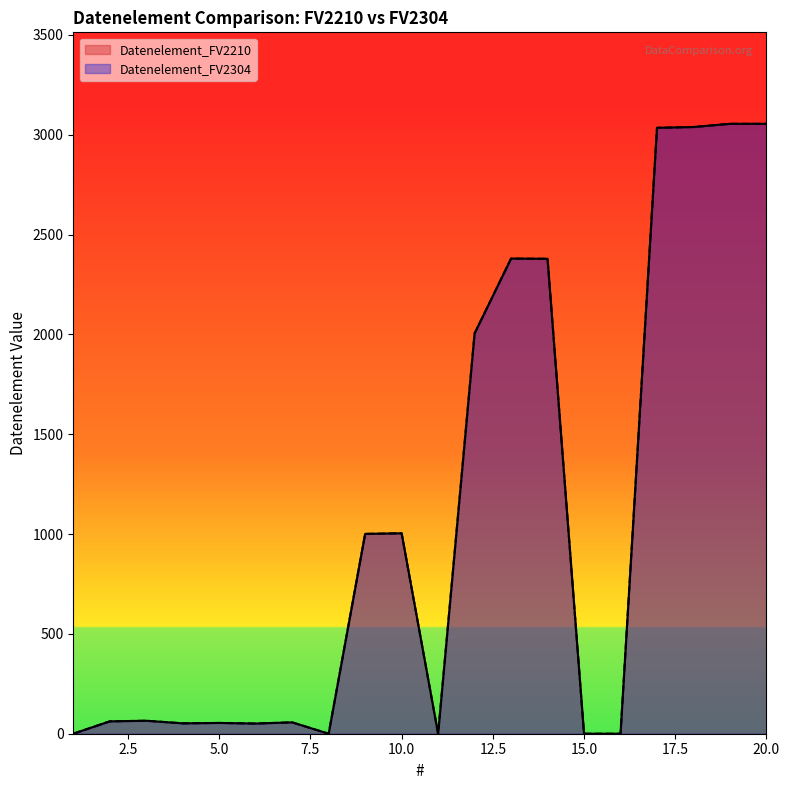

True or false: Datenelement_FV2304 and Datenelement_FV2210 intersect in this chart.

False